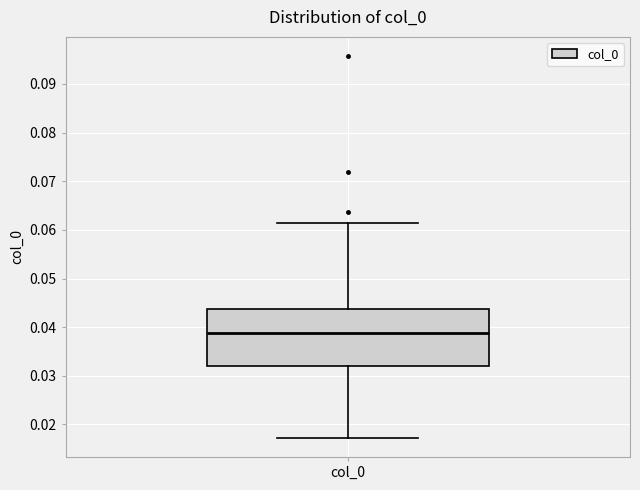

Transcribe this box plot: give where the median line is, the range the box spans, and where the two whiskers end, as read against the y-axis. The values are not printed on the chart, so give them approximately, as read against the axis.

median 0.039, box 0.032 to 0.044, whiskers 0.017 to 0.061